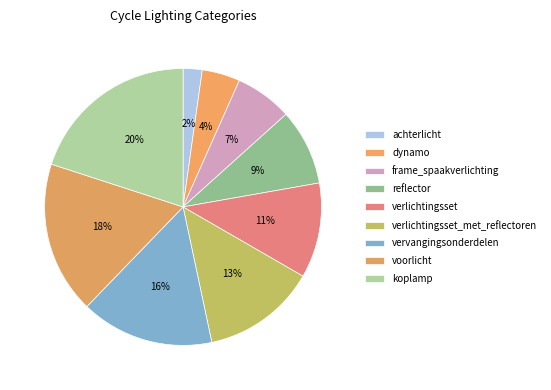

Is there a majority slice in this chart?

No